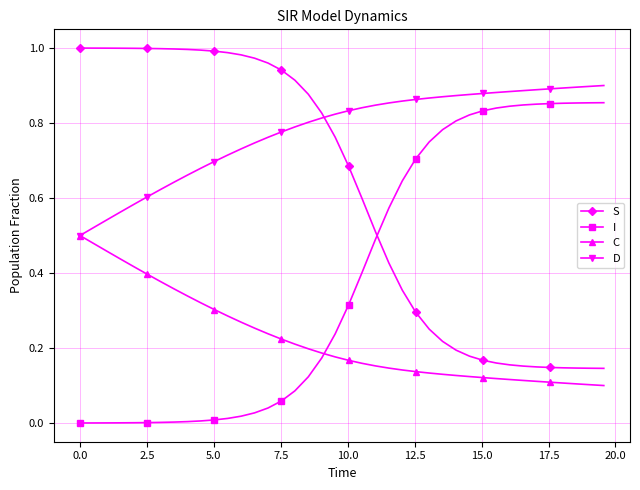

List the series in order of their peak value, highest first.

S, D, I, C